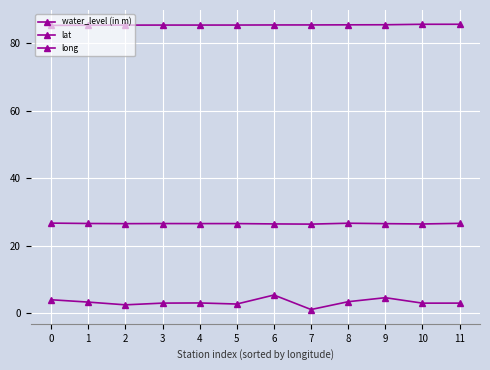

Is the value of lat at 2 greater than the value of long at 9?

No